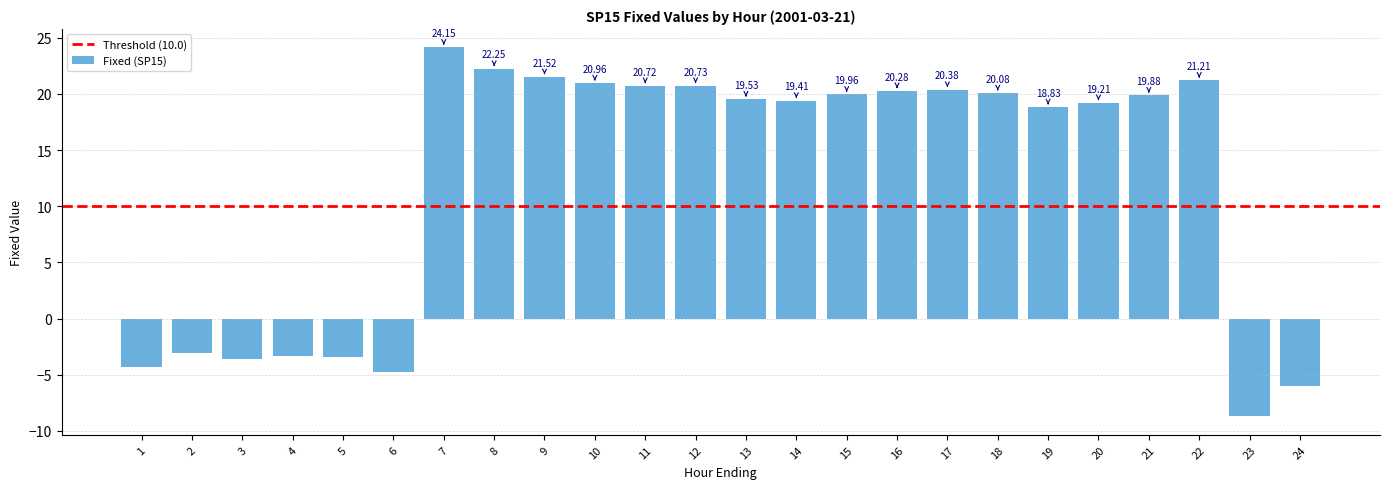

What is the average value?

12.2